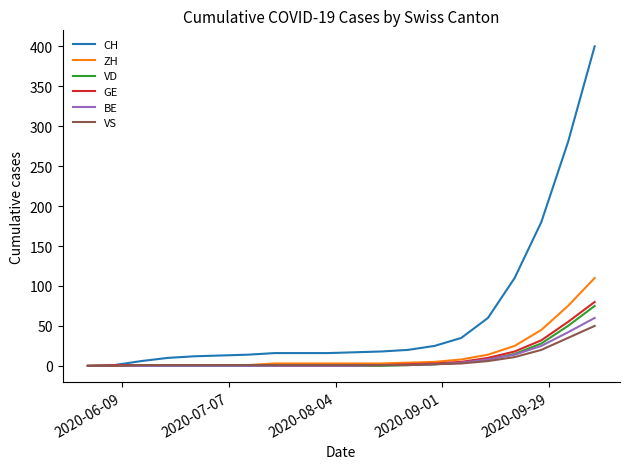

Which series has the largest total across all categories?

CH